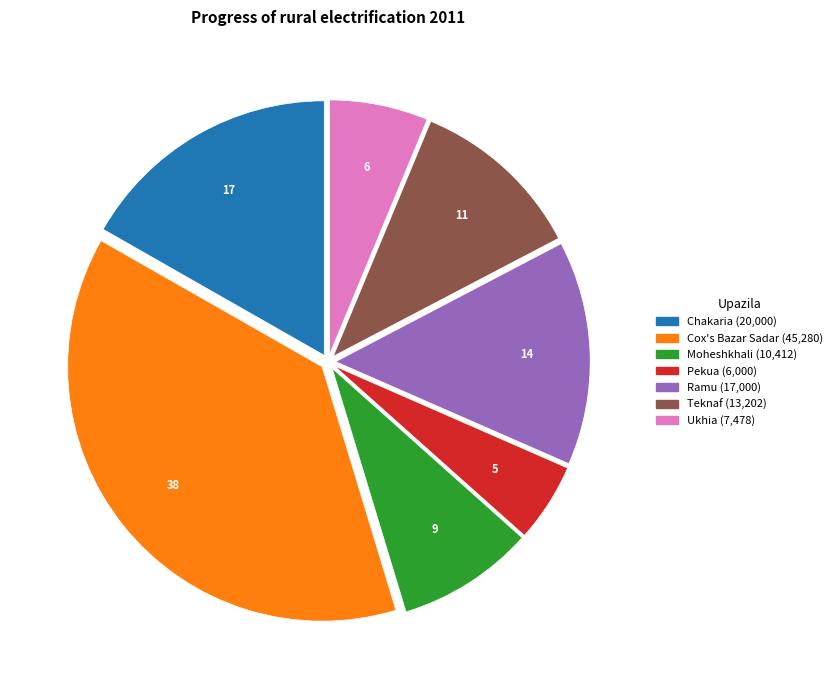

Which slice is the smallest?

Pekua